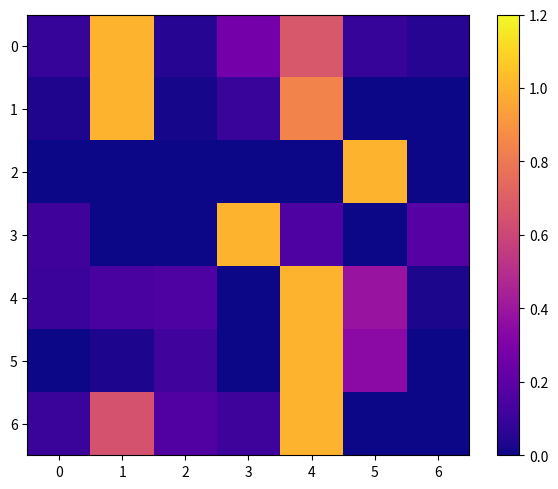

Between 2 and 6, which is larger?

2